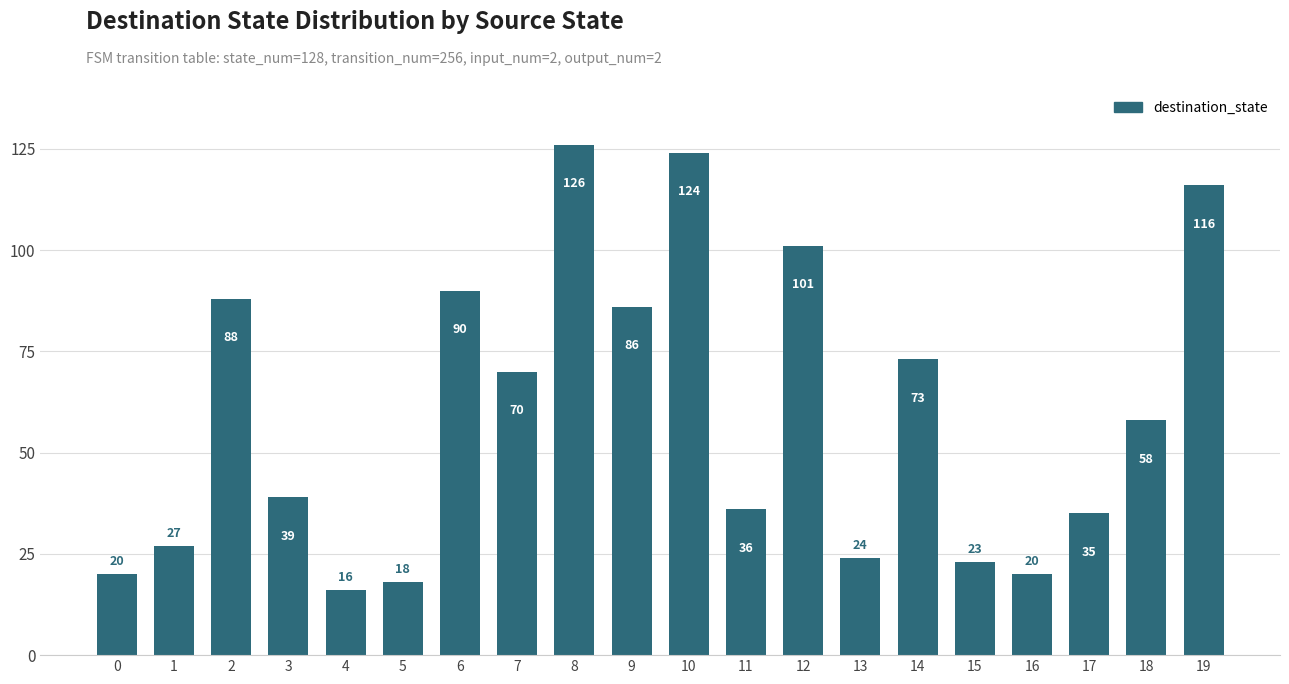

What is the value of the 9th bar from the left?

126